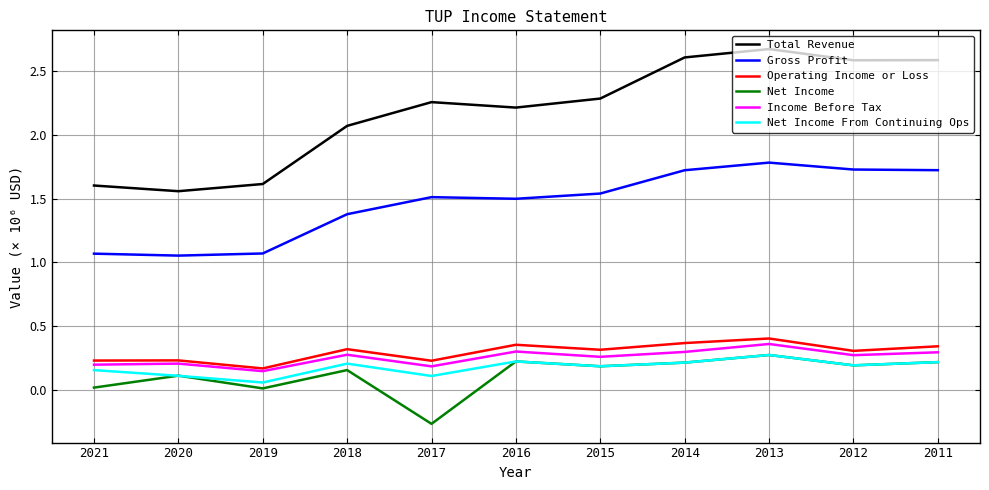

Is this an area chart (filled region under the line)?

No